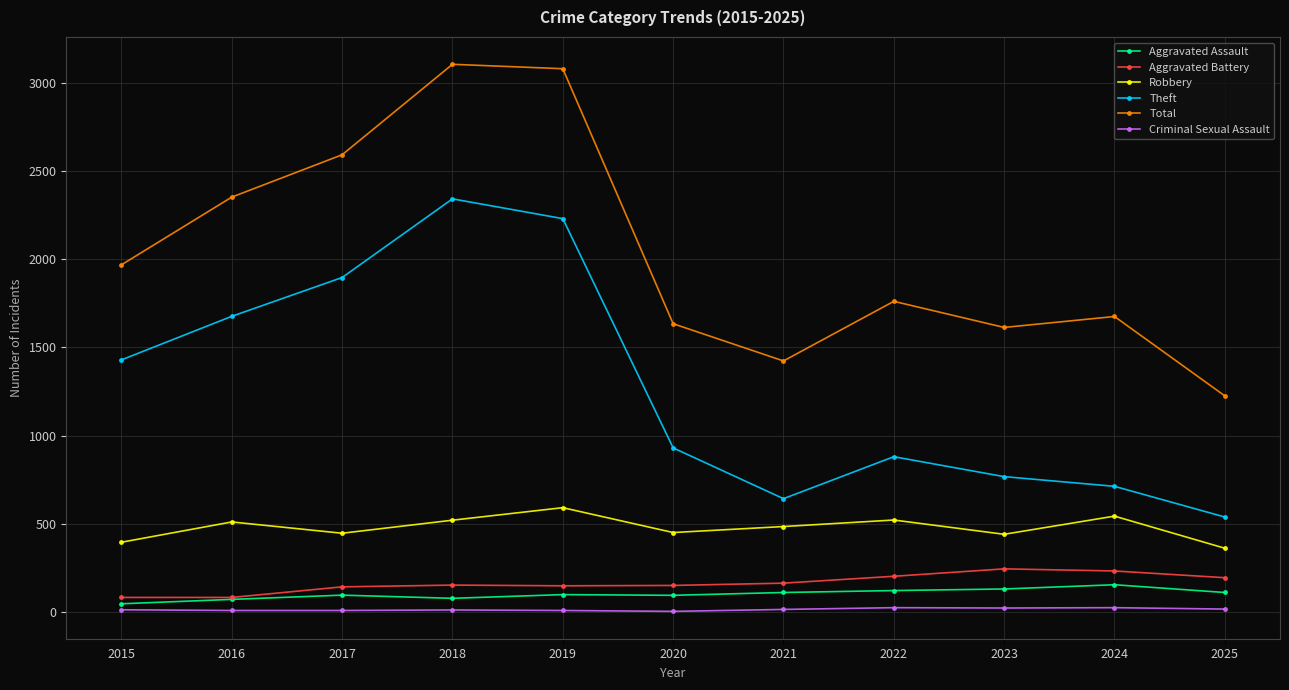

True or false: Aggravated Battery and Robbery intersect in this chart.

False